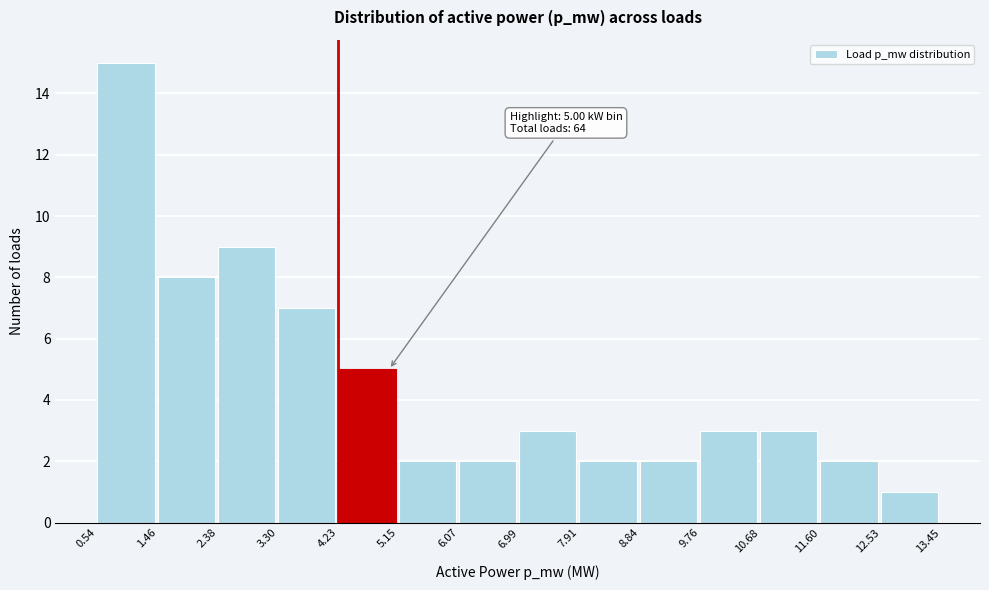

Over which range of the x-axis is the bar tallest?

0.54 to 1.46